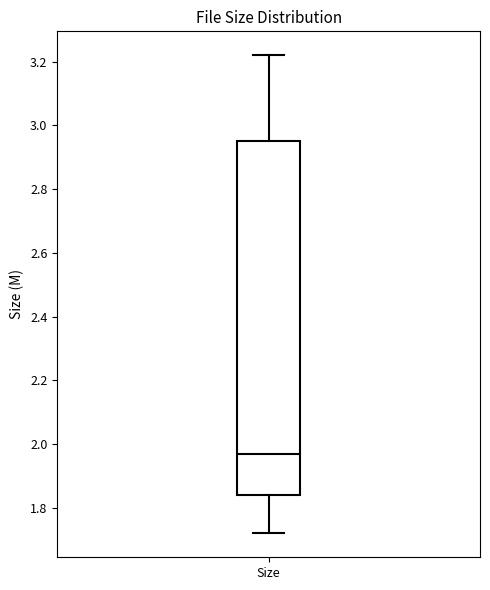

Transcribe this box plot: give where the median line is, the range the box spans, and where the two whiskers end, as read against the y-axis. The values are not printed on the chart, so give them approximately, as read against the axis.

median 1.98, box 1.84 to 2.96, whiskers 1.72 to 3.22